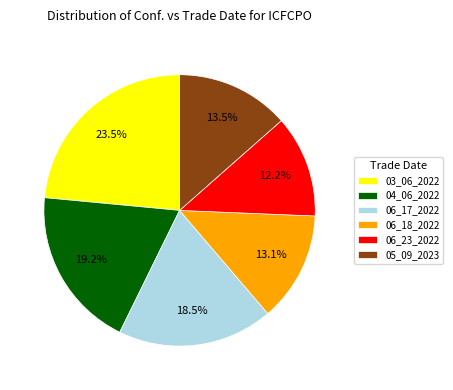

Is 06_18_2022 the majority of the pie?

No